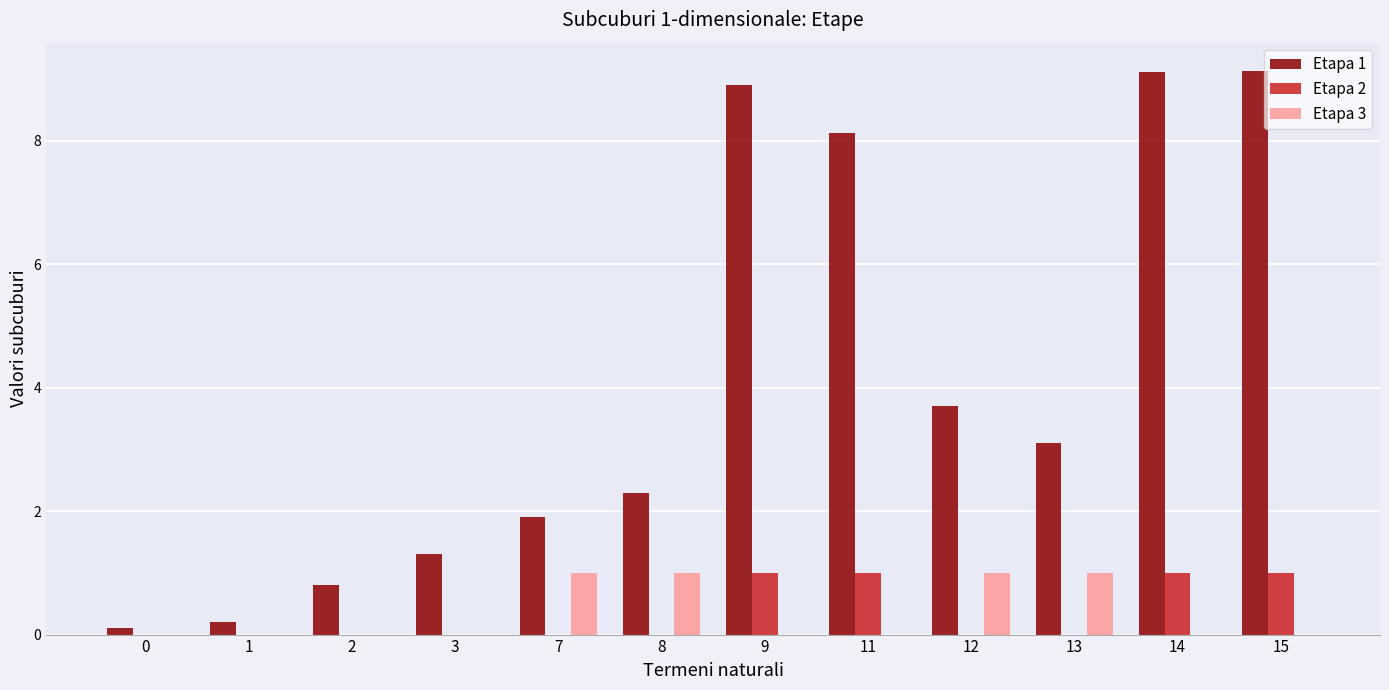

Which series changed the most between 12 and 15?

Etapa 1